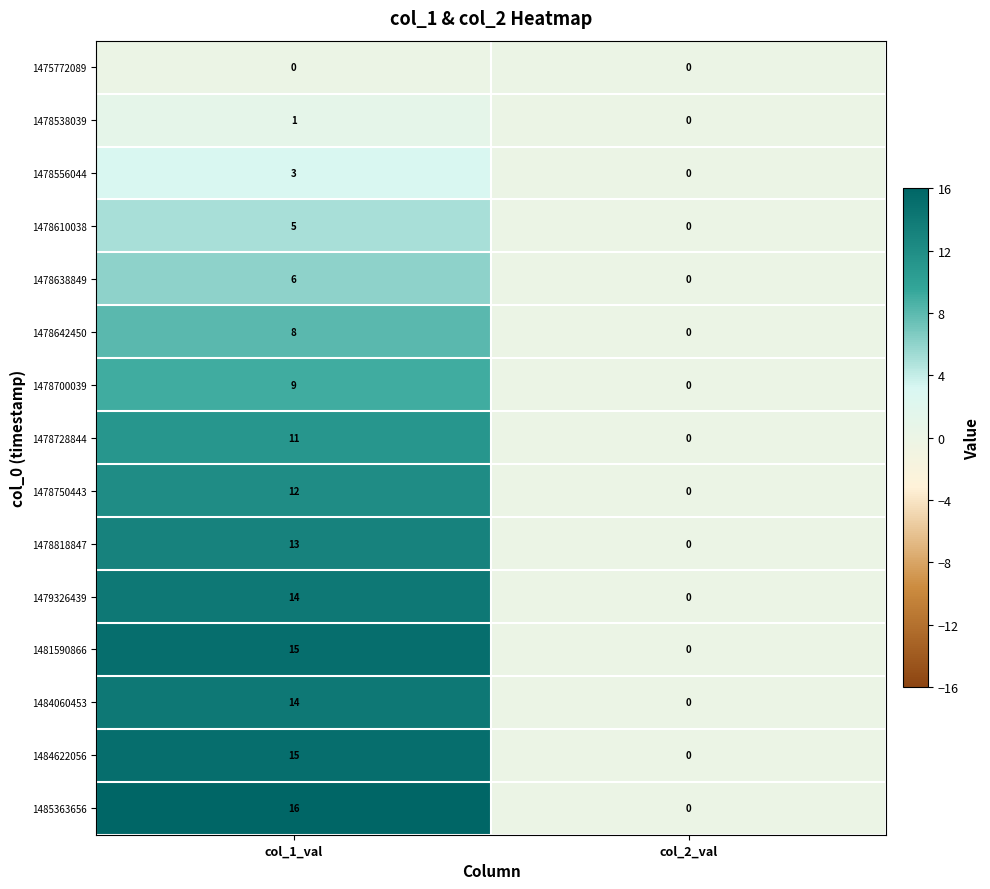

Where is 1478728844 nearest to the value 5?

col_2_val